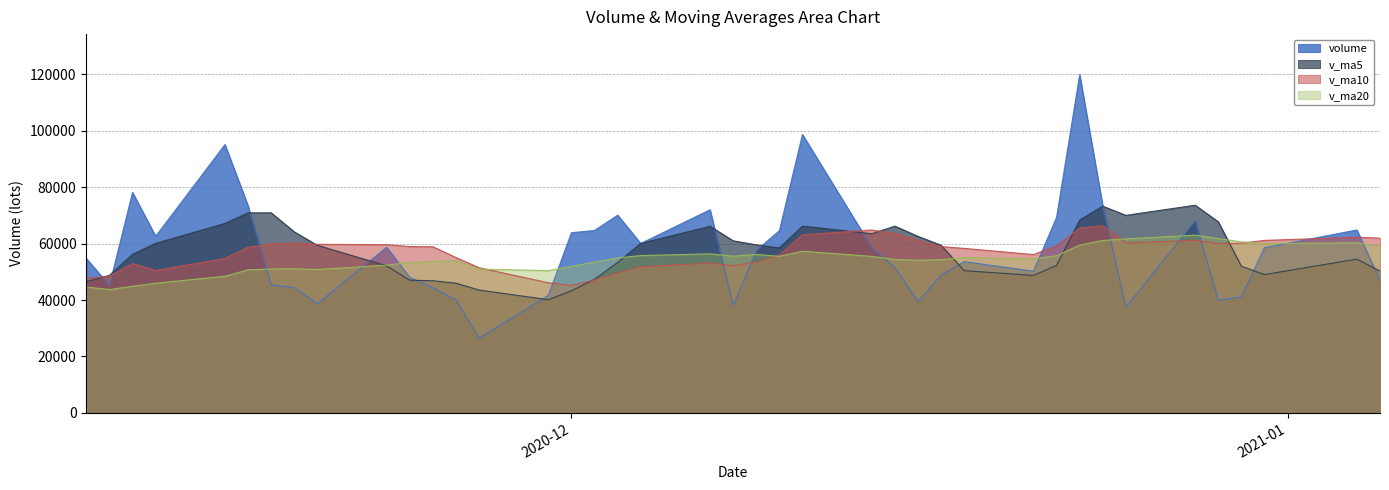

Does the chart display data point markers on the line(s)?

No